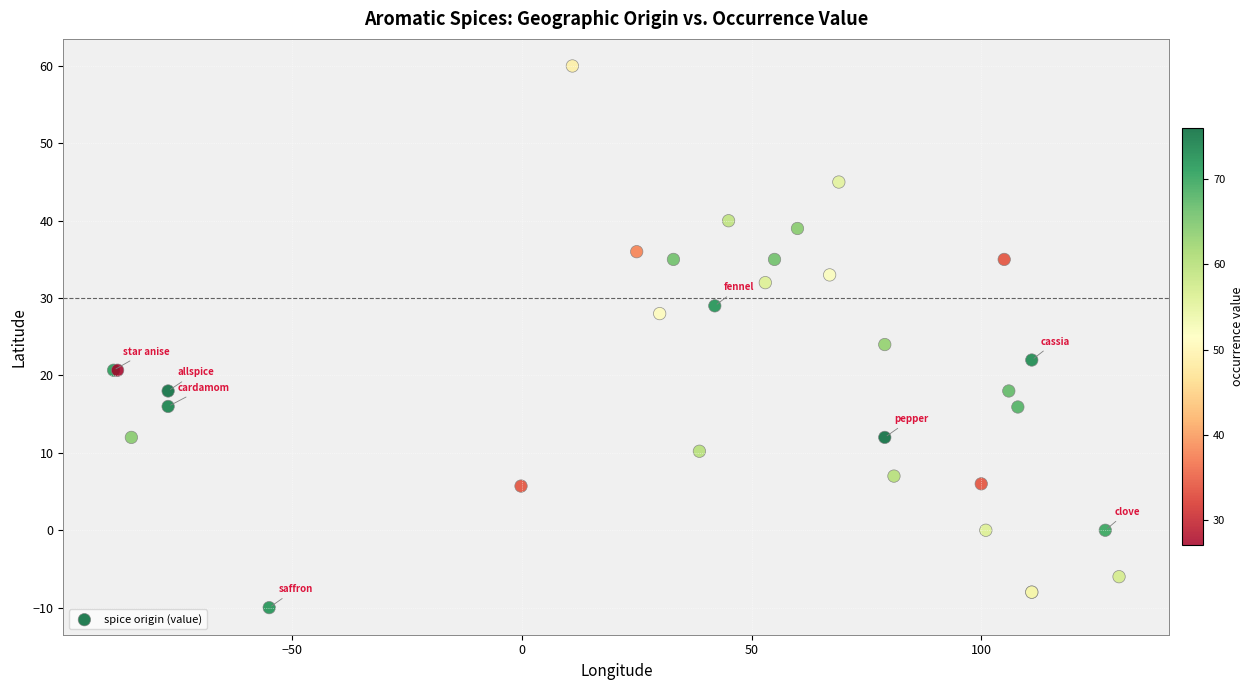

What Y value in the scatter plot is closest to 25?

24.0